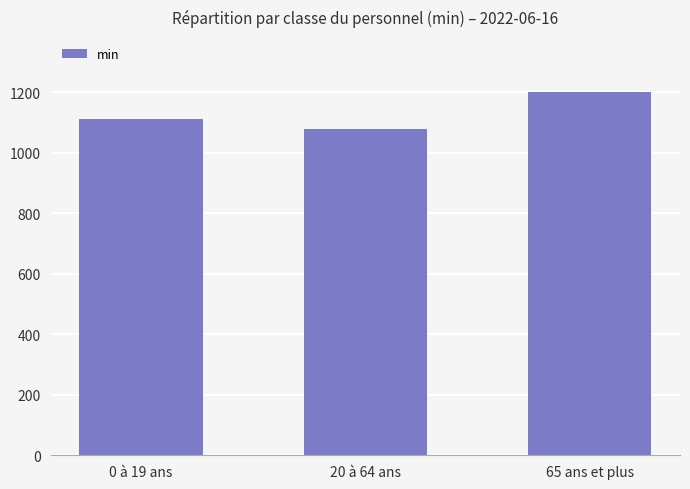

Which label corresponds to the smallest value in the chart?

20 à 64 ans